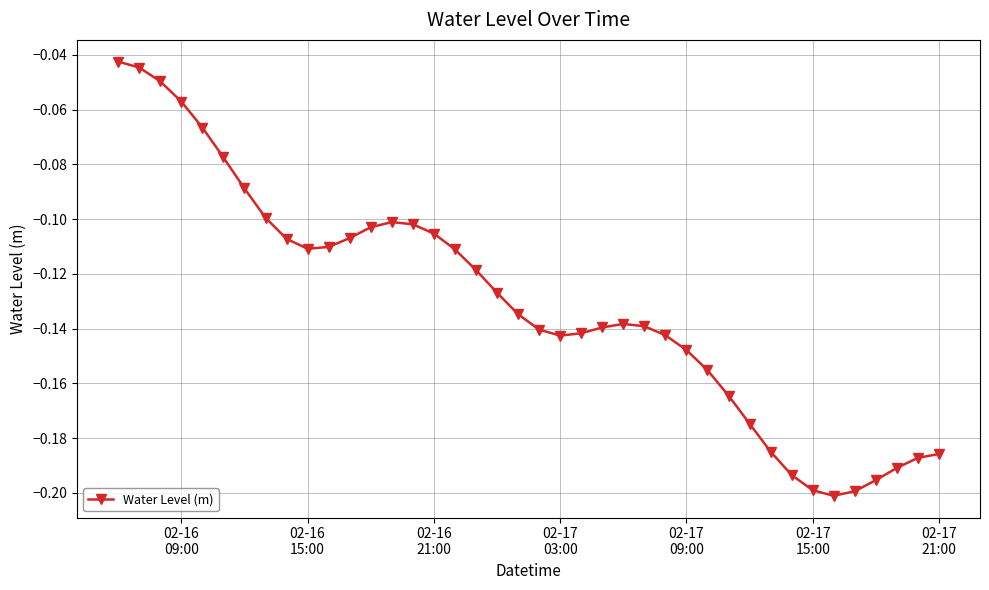

True or false: there are more than 0 points higher than both neighbors.

True